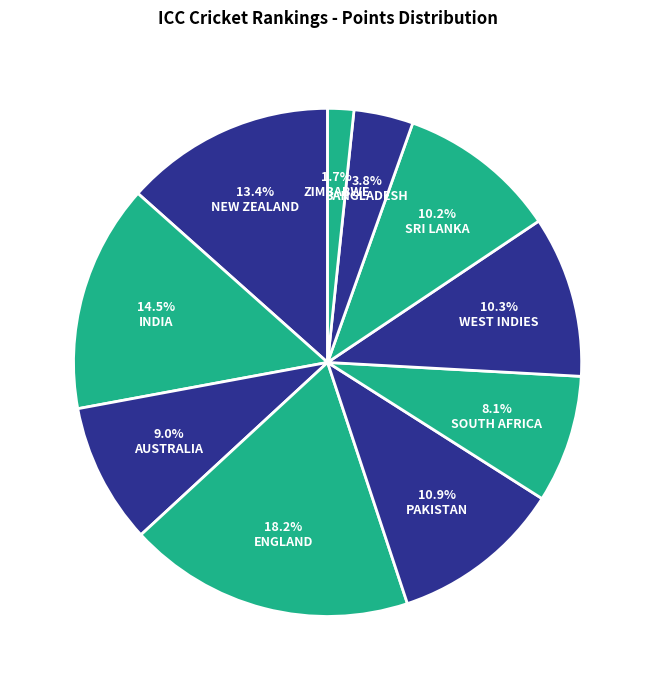

Does WEST INDIES account for over 50% of the chart?

No